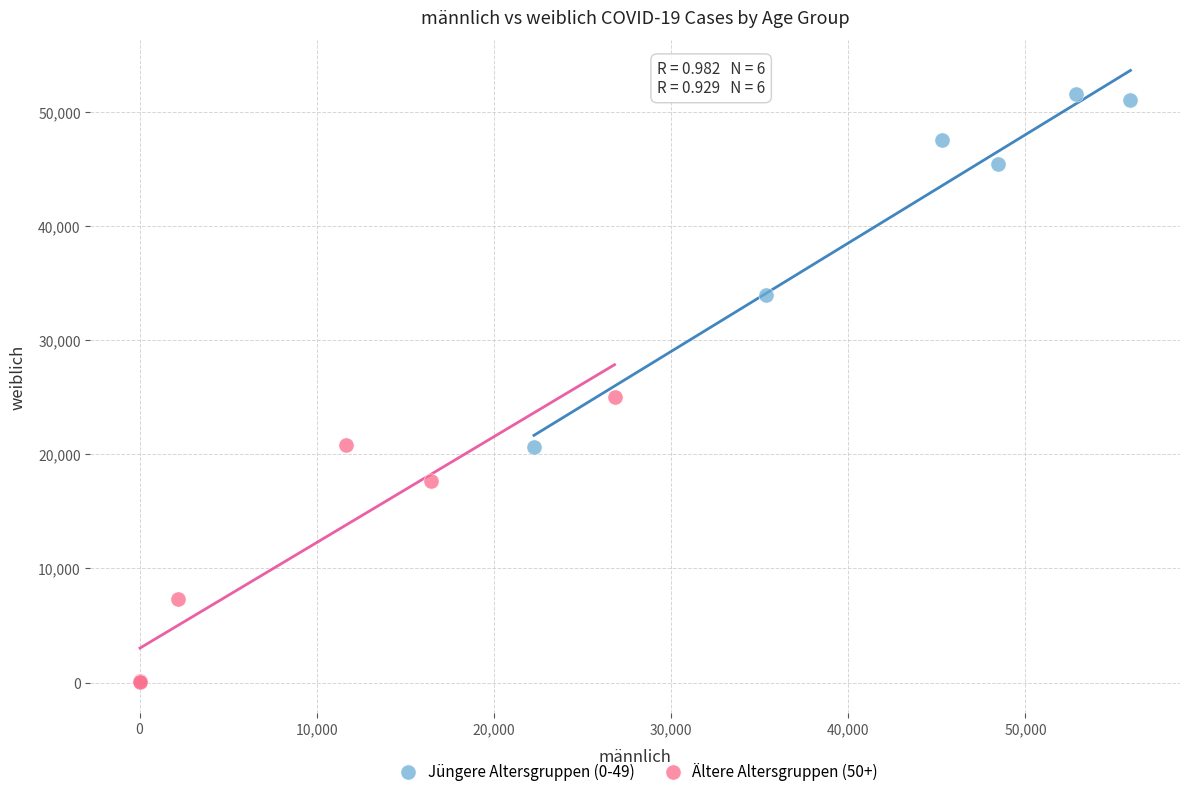

Which series reaches the maximum Y coordinate?

Jüngere Altersgruppen (0-49)